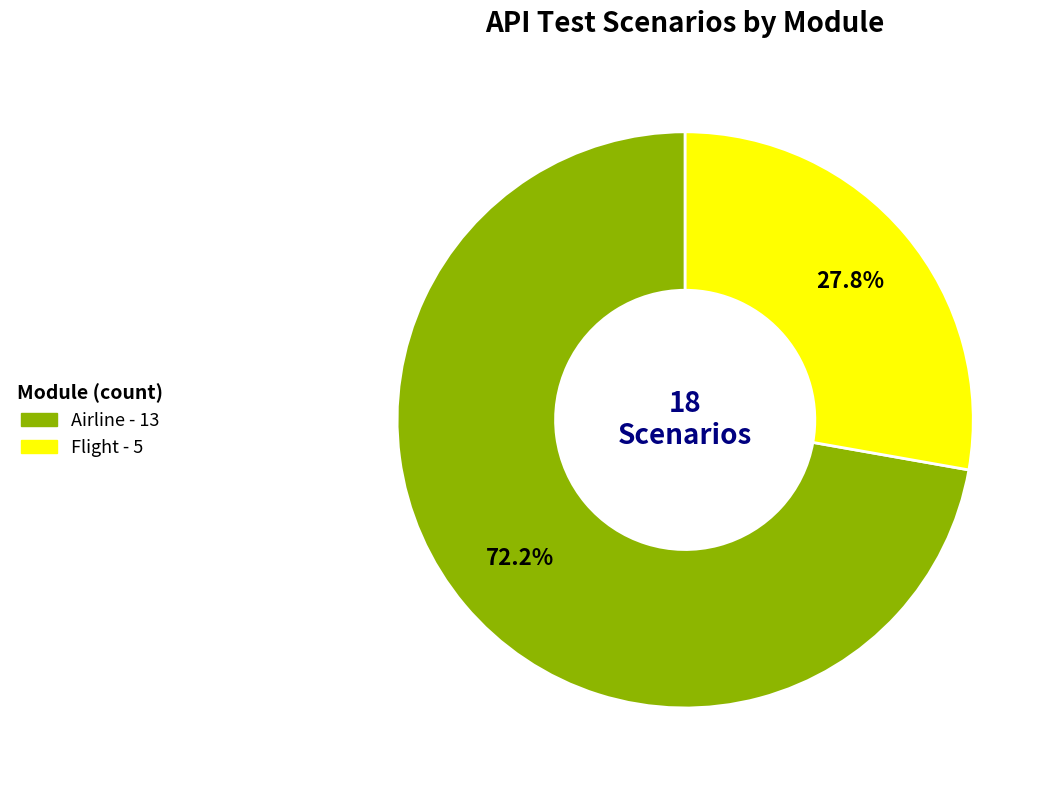

What is the total percentage of Flight and Airline?

100.0%